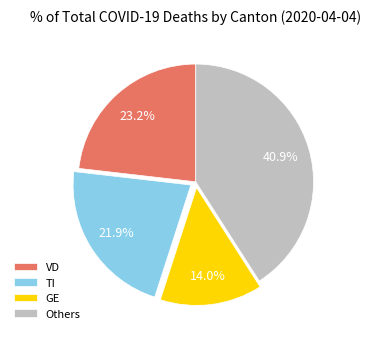

How many slices are in this pie chart?

4